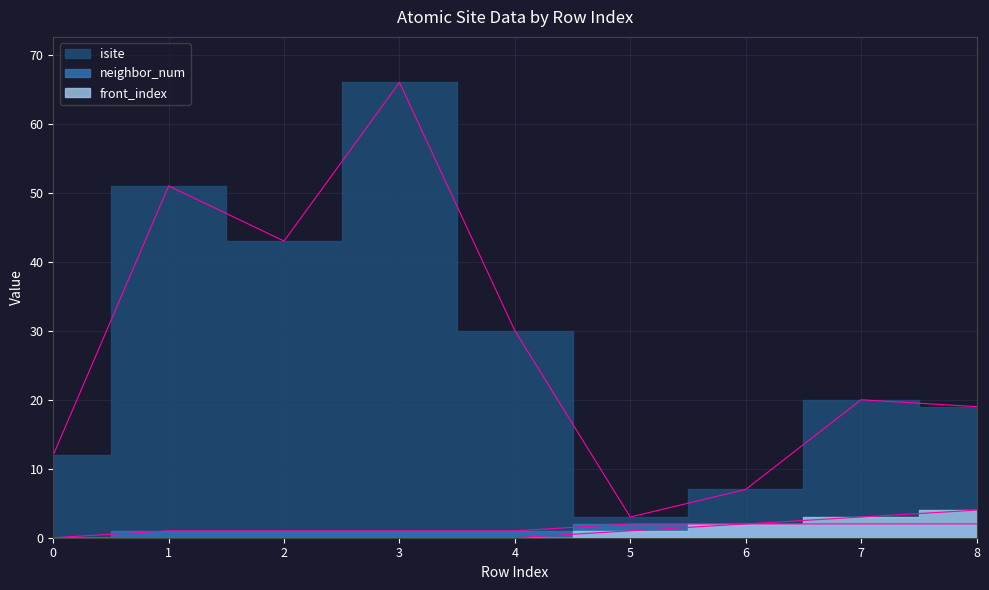

At how many categories does at least one series exceed 8?

7